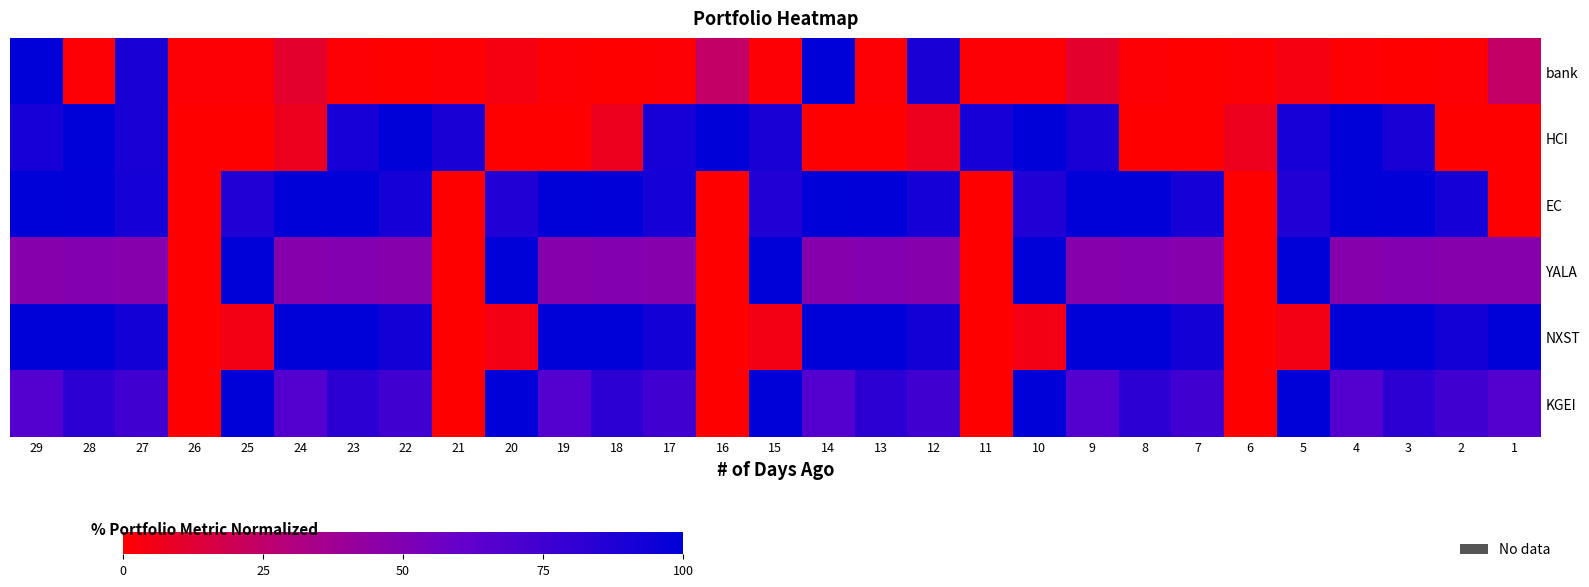

At which category is the sum across all series the highest?

29